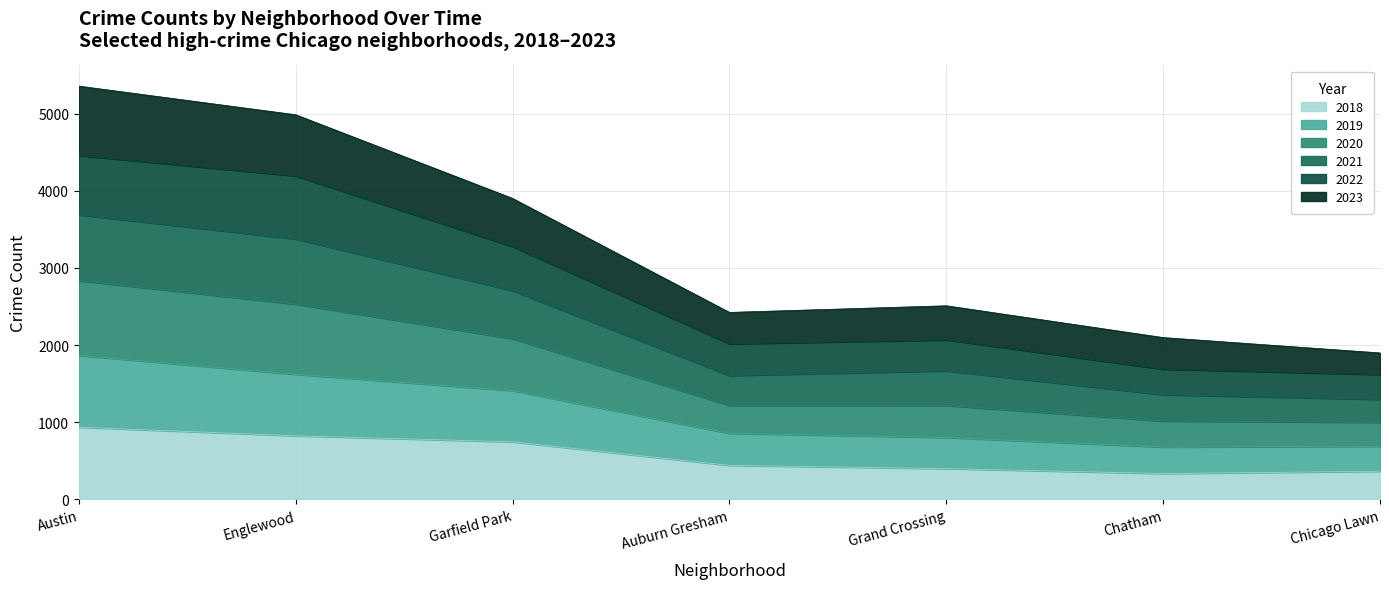

The value of 2018 at Grand Crossing is 399. True or false?

True